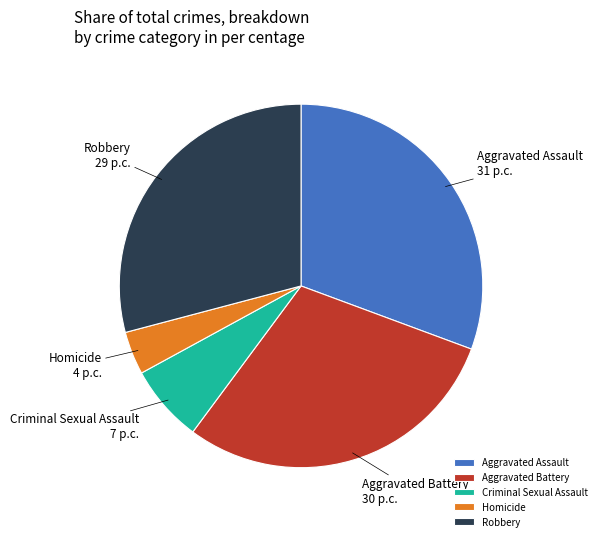

Is the sum of Aggravated Assault and Robbery greater than half?

Yes